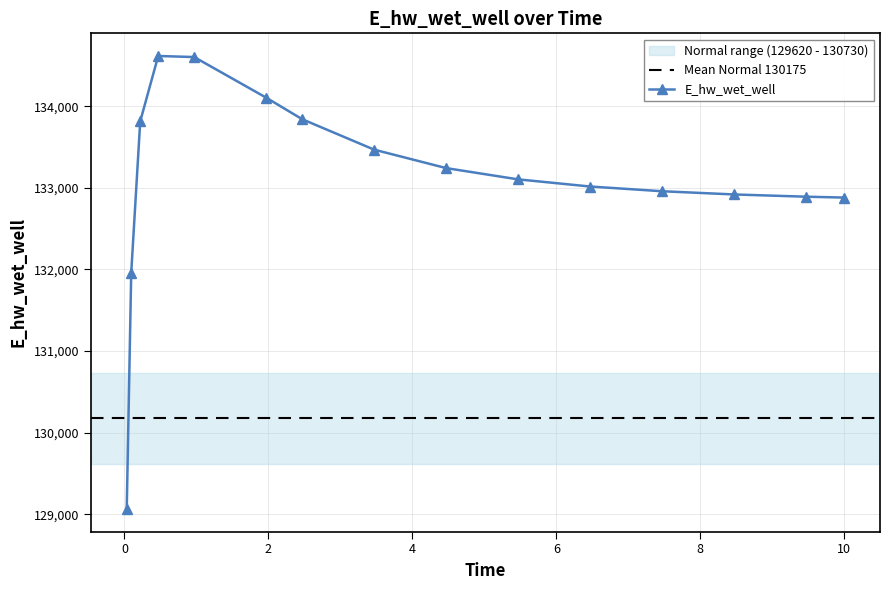

What is the sum of the values at 0.03125 and 3.46875?

262533.2